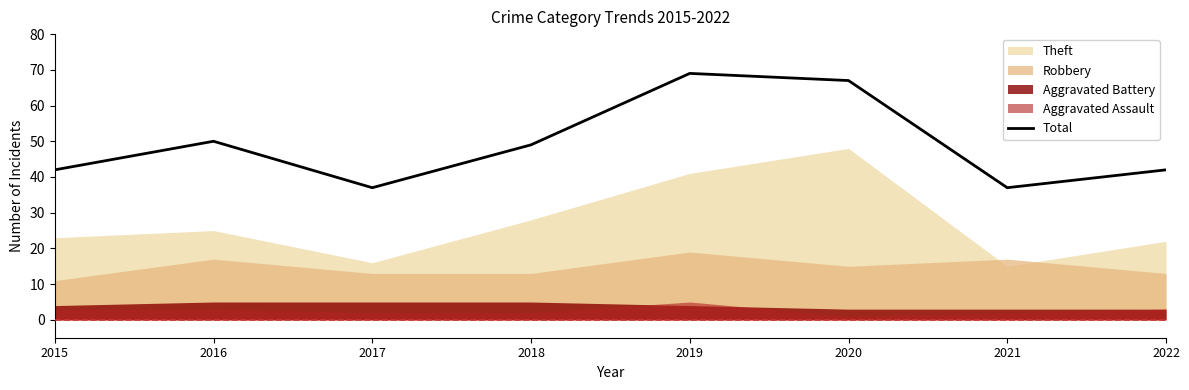

Is it true that the value at 2022 is 42?

True